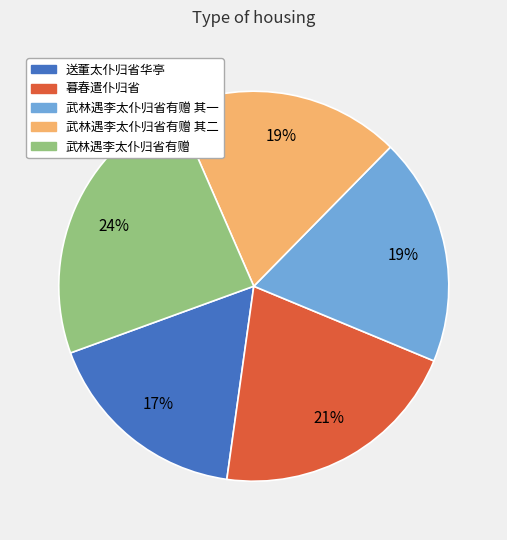

To the nearest percent, what is the average slice percentage?

20%